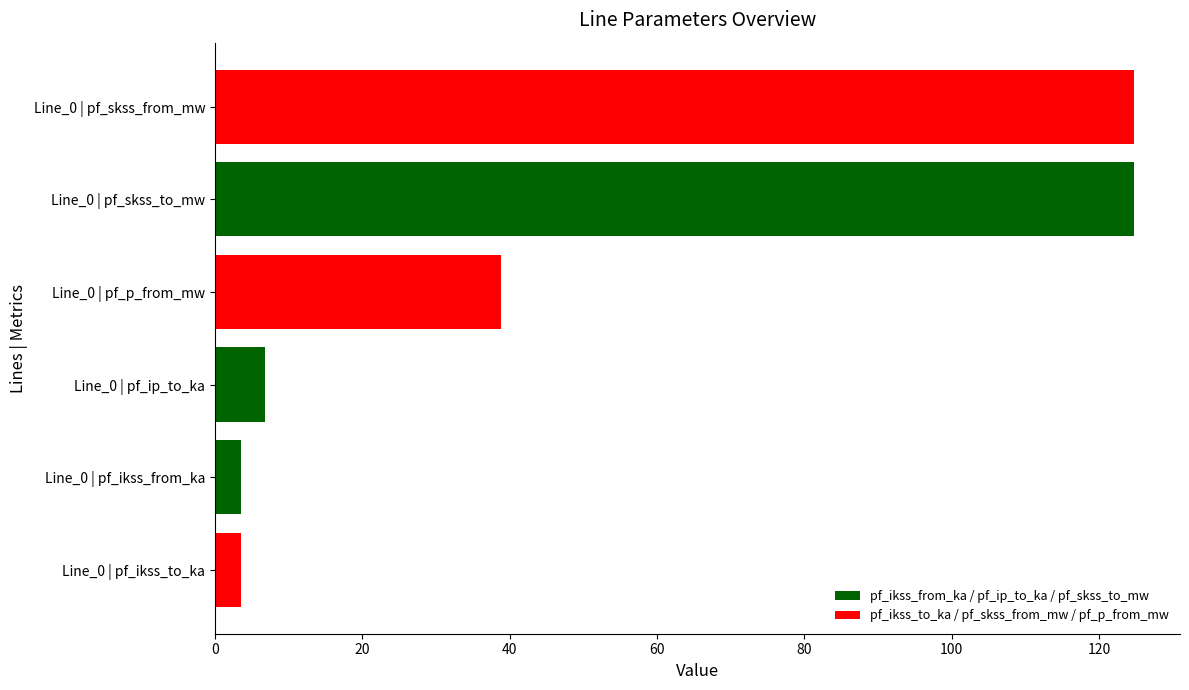

How many bars are there in total?

6